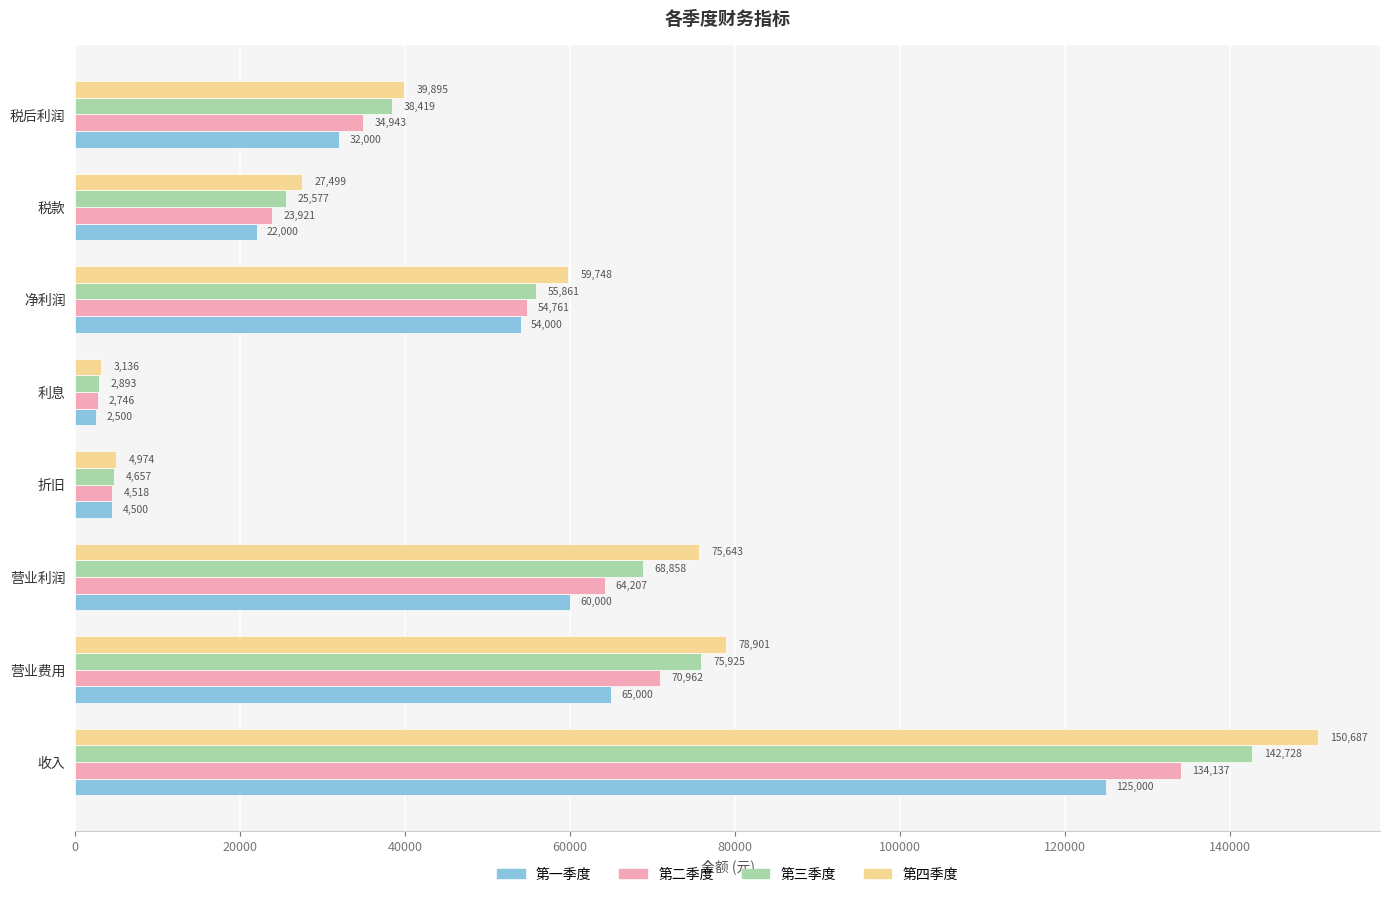

What are all the series names shown in the legend?

第一季度, 第二季度, 第三季度, 第四季度